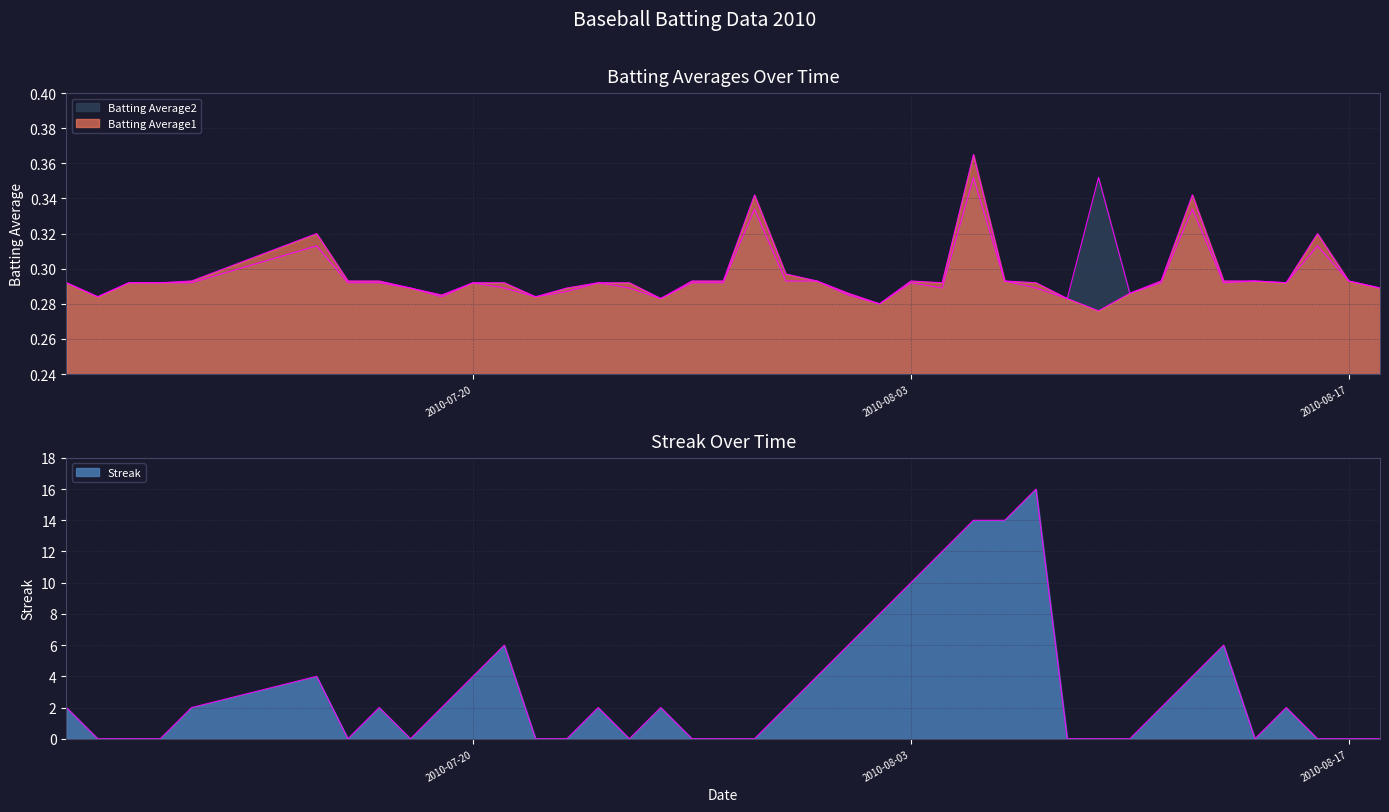

Count the Streak values in the range 0 to 4.

31